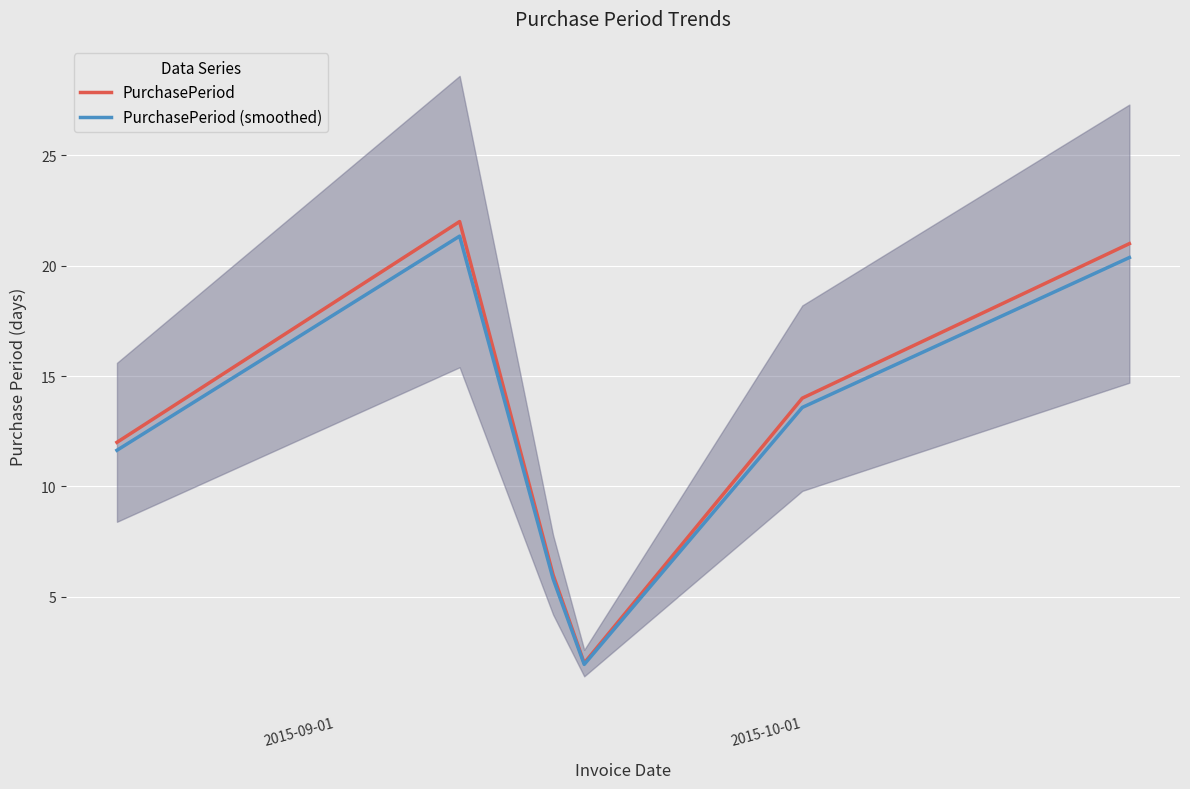

What are all the series names shown in the legend?

PurchasePeriod, PurchasePeriod (smoothed)